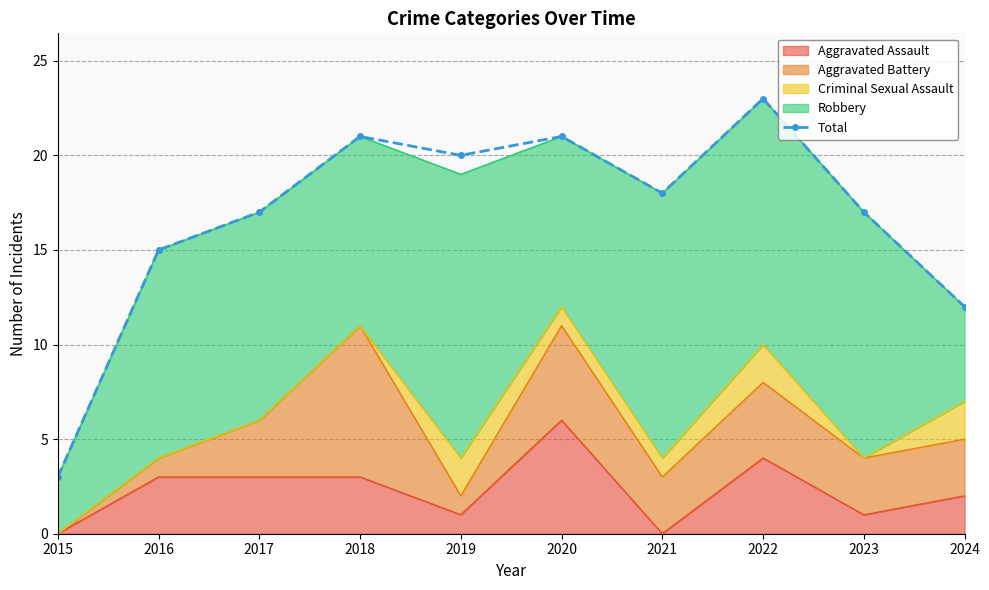

List the labels in order of value, smallest first.

2015, 2024, 2016, 2017, 2023, 2021, 2019, 2018, 2020, 2022